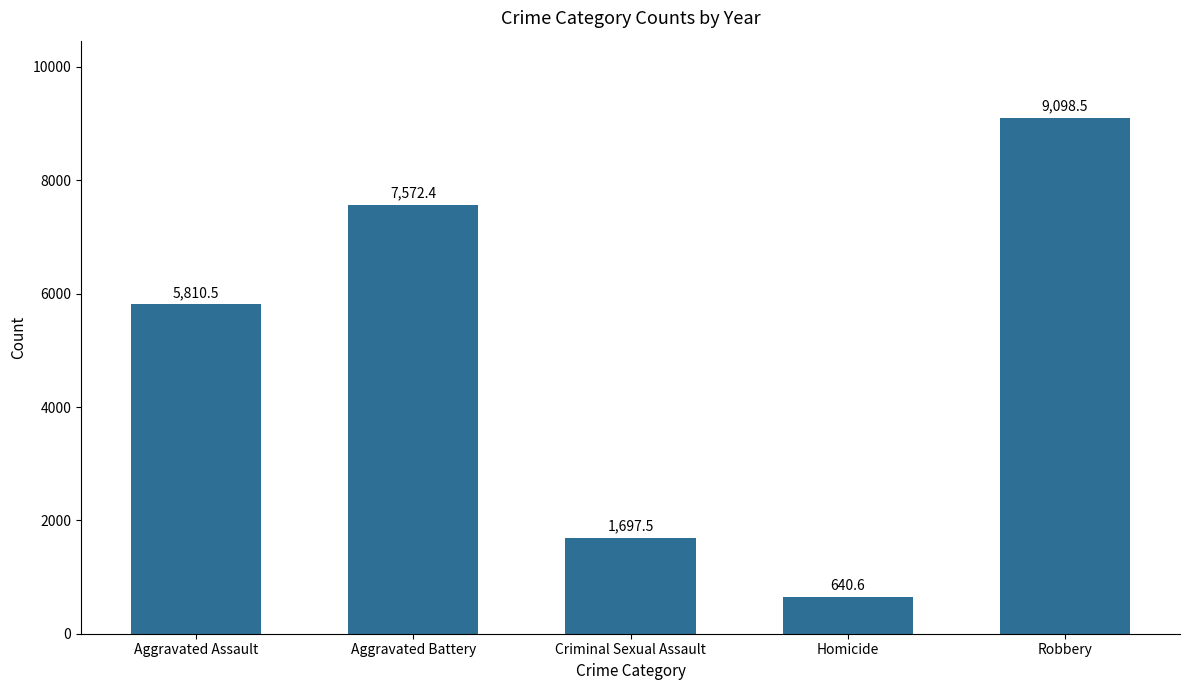

What is the label of the 1st bar from the left?

Aggravated Assault